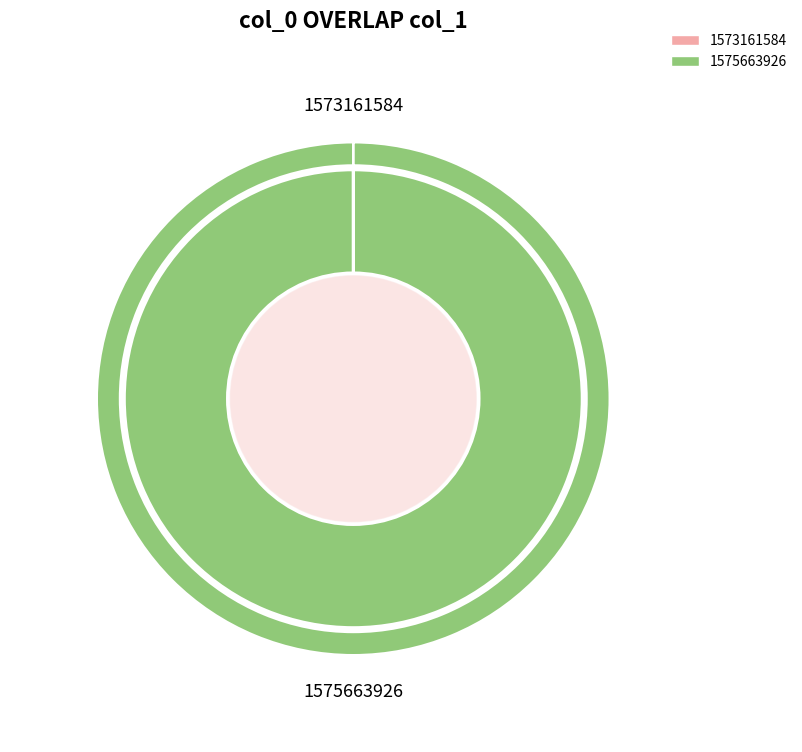

To the nearest percent, what is the combined percentage of 1575663926 and 1573161584?

100%